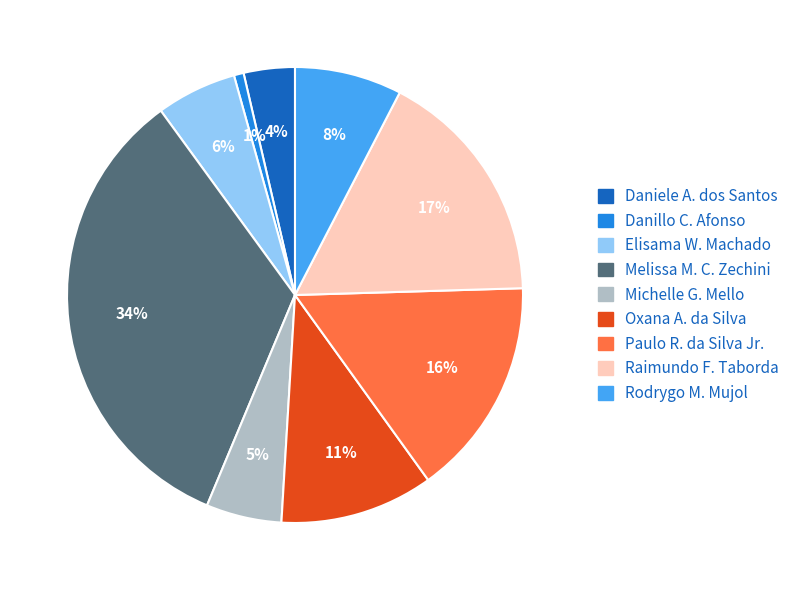

Is there a majority slice in this chart?

No